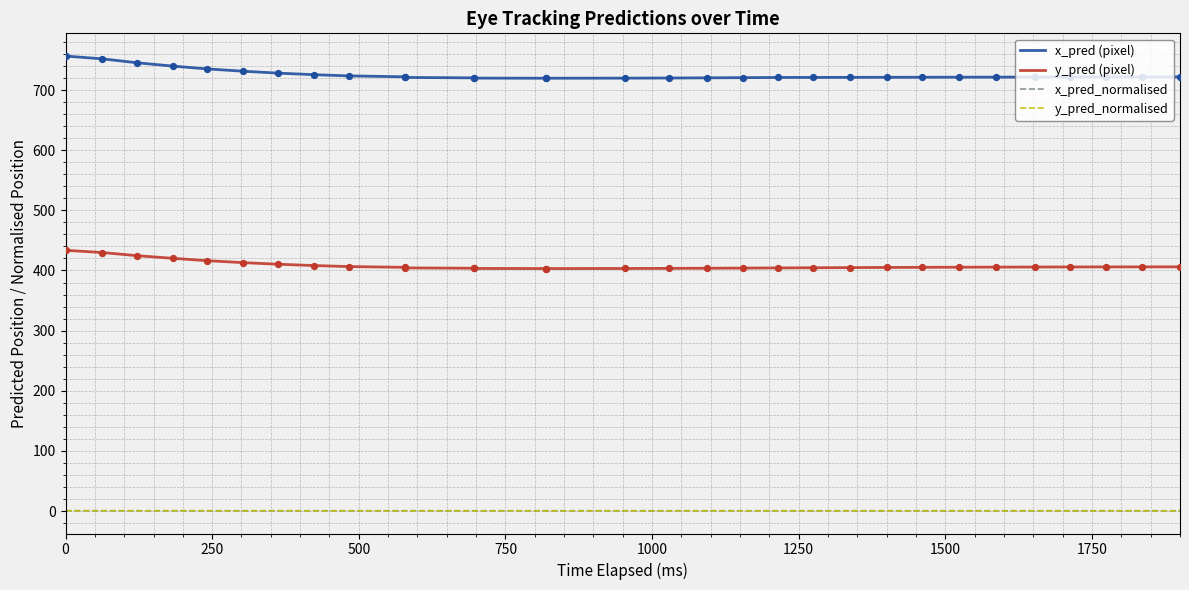

Which series reaches the minimum Y coordinate?

y_pred_normalised